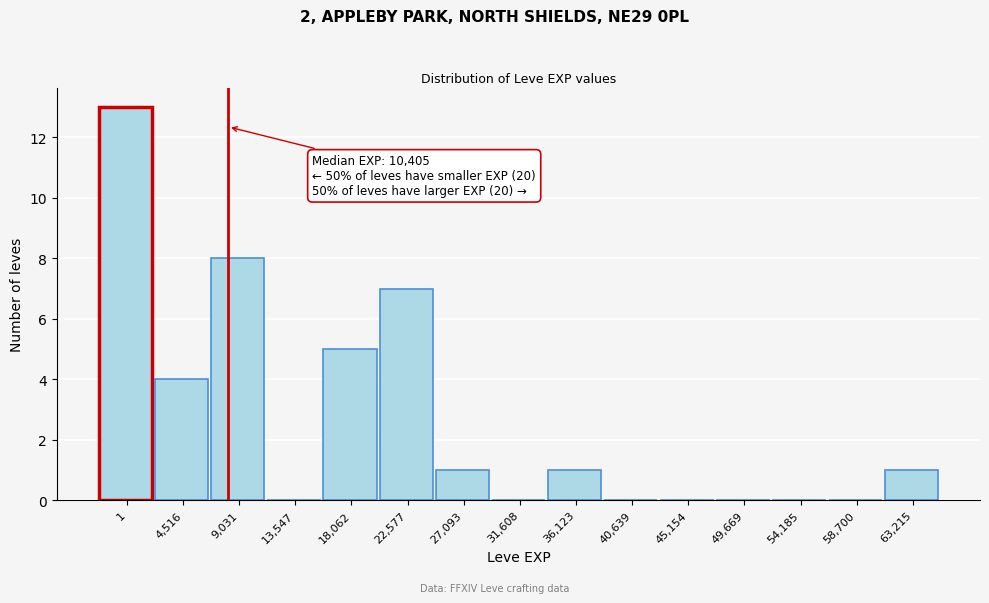

Reading right to left, what are all the values shown in this chart?

63,215=1	58,700=0	54,185=0	49,669=0	45,154=0	40,639=0	36,123=1	31,608=0	27,093=1	22,577=7	18,062=5	13,547=0	9,031=8	4,516=4	1=13